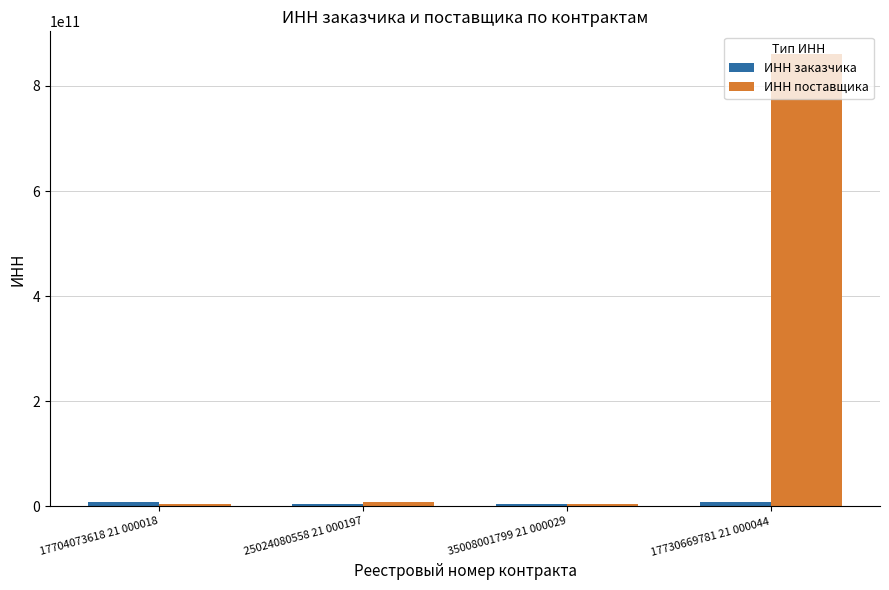

Which series has the widest spread of values?

ИНН поставщика